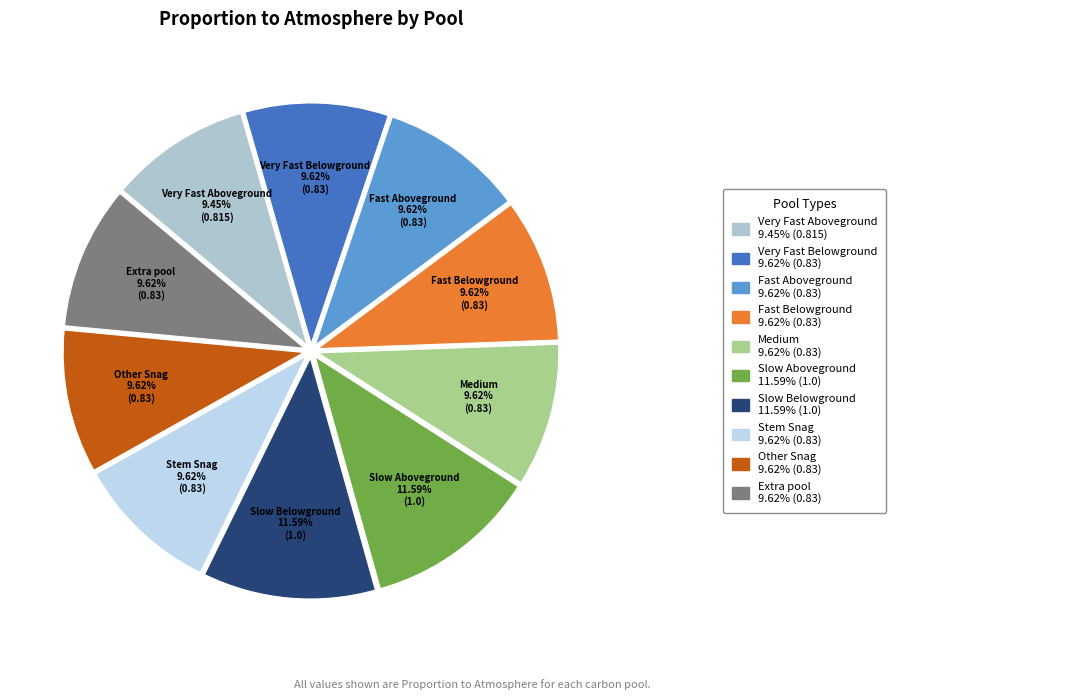

How many slices are in this pie chart?

10